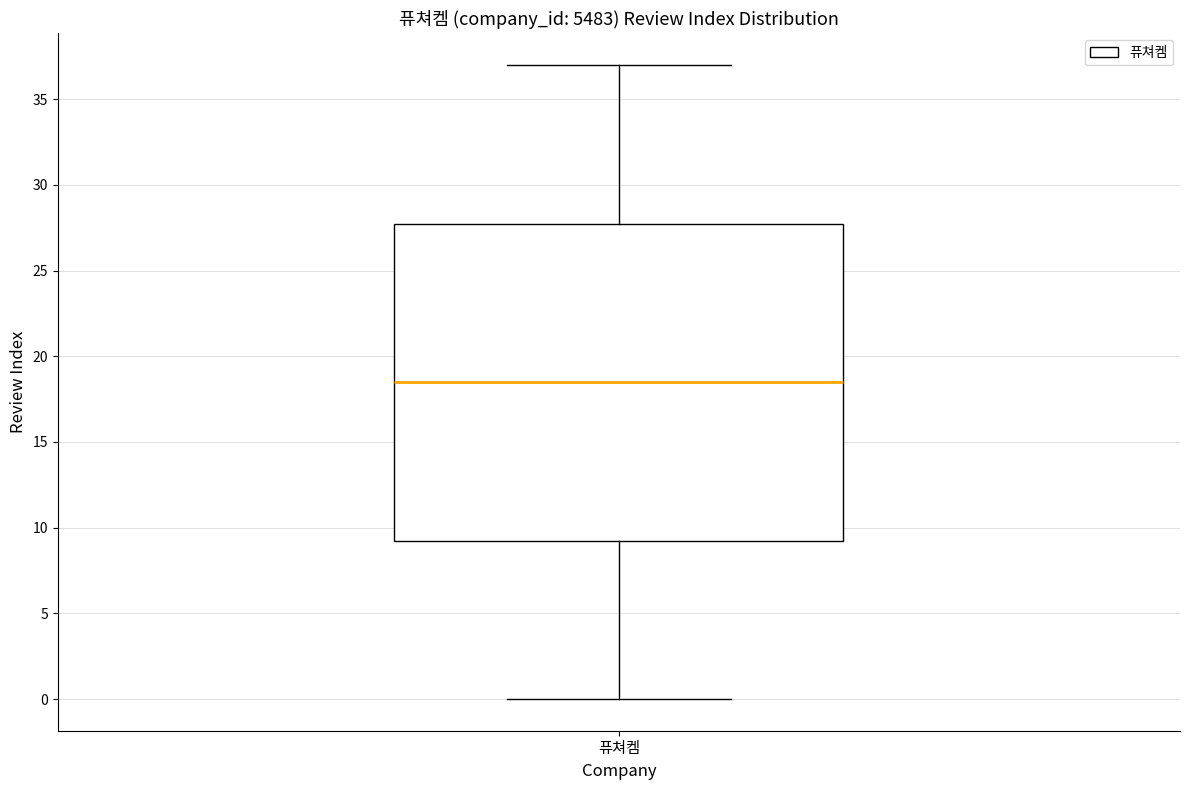

Read this box plot against the y-axis: the position of the median line, the range covered by the box, and the ends of both whiskers. The values are not printed on the chart, so give them approximately, as read against the axis.

median 18.5, box 9.5 to 28.0, whiskers 0.0 to 37.0